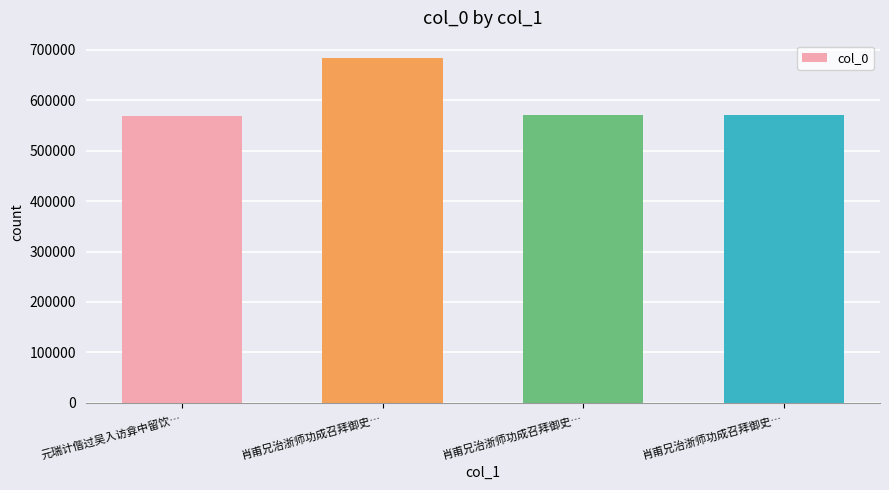

Is it true that the value at 肖甫兄治浙师功成召拜御史… is 257540?

False